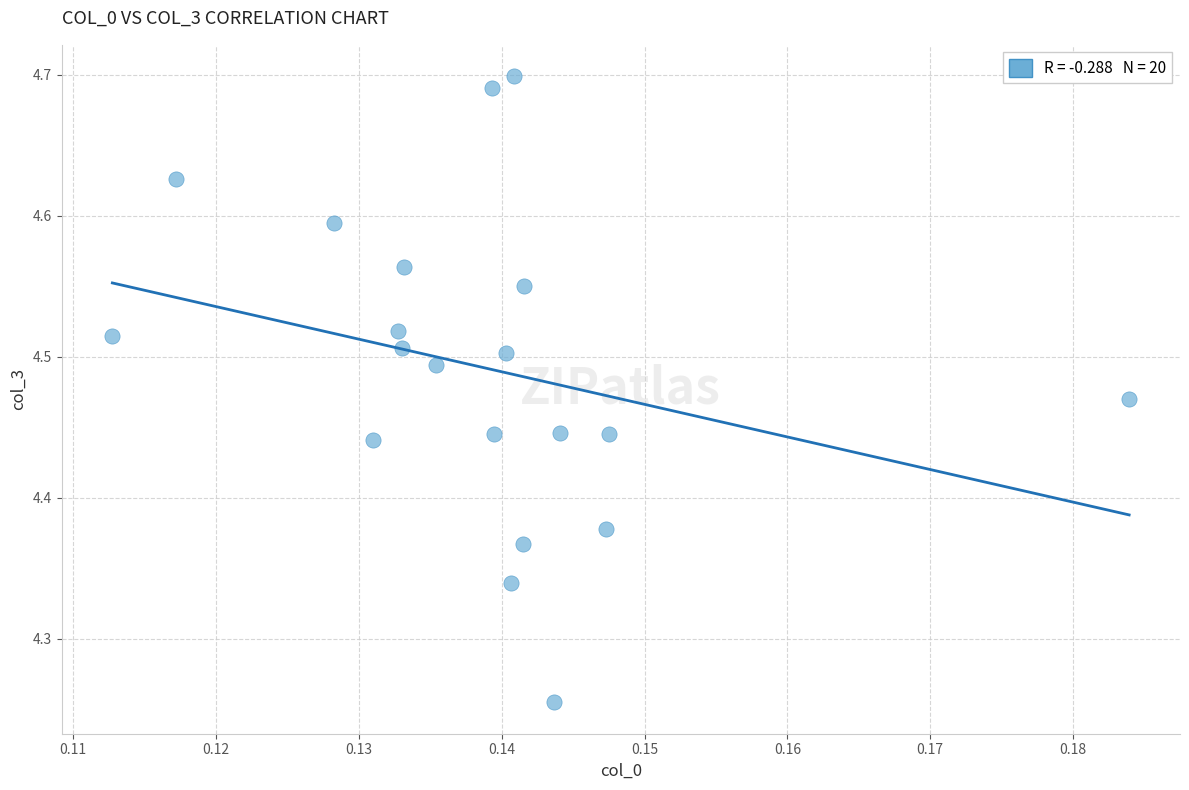

What is the range of Y values (max minus min)?

0.4